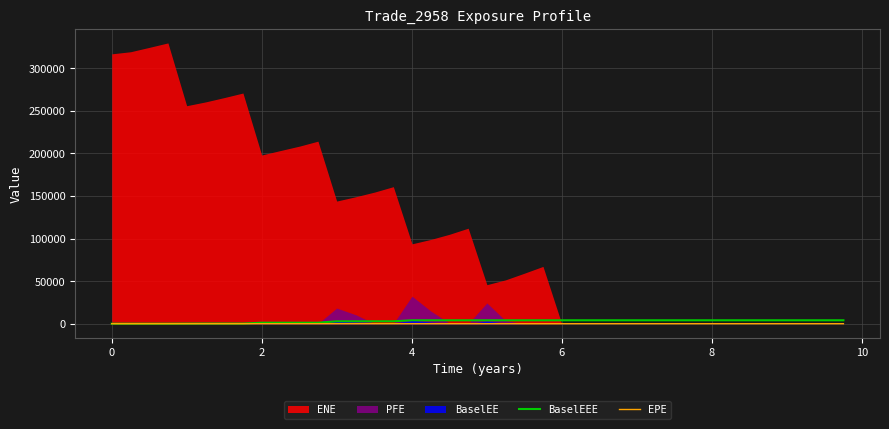

True or false: BaselEEE has a value of 0.0 at 0.

True